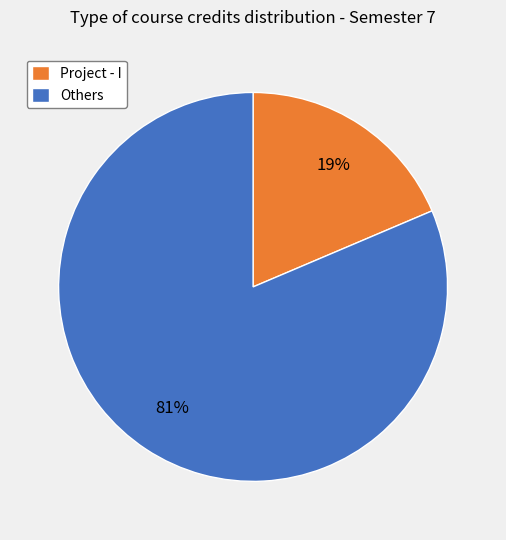

How many segments does this pie chart have?

2